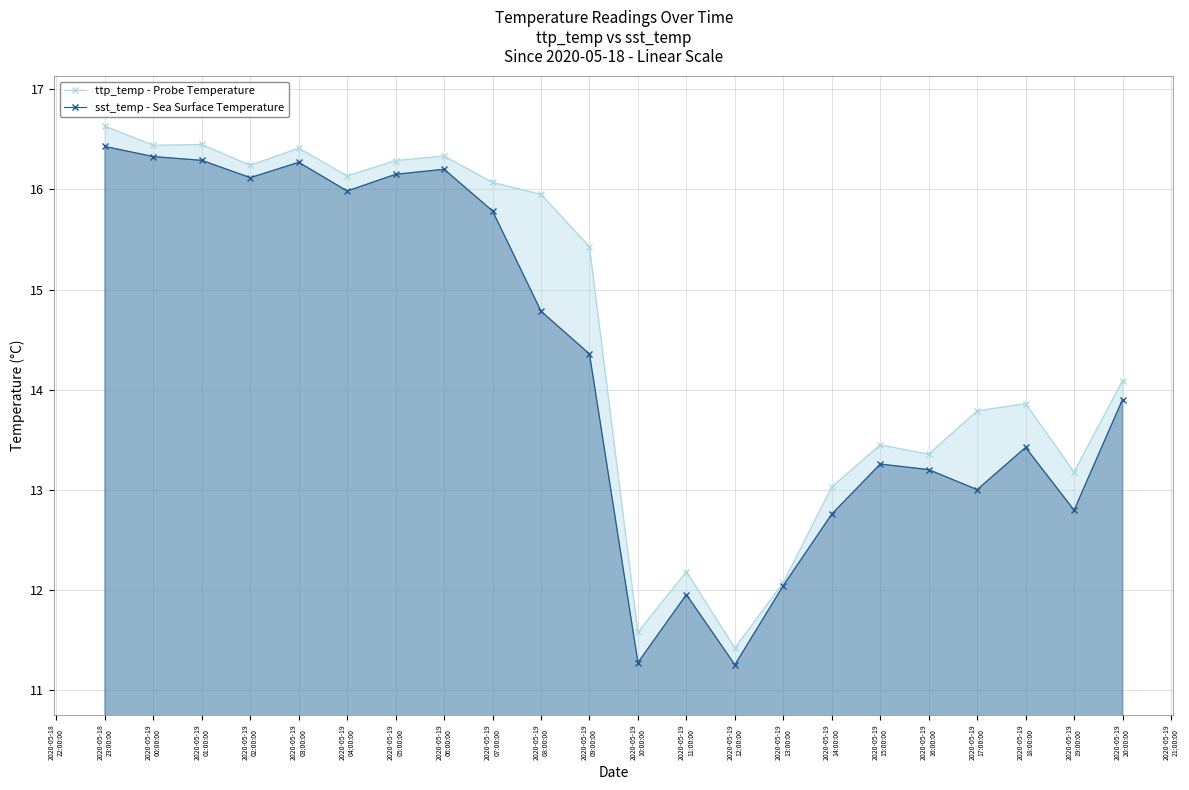

What is the difference between the ttp_temp - Probe Temperature values at 2020-05-19
06:00:00 and 2020-05-19
00:00:00?

0.1